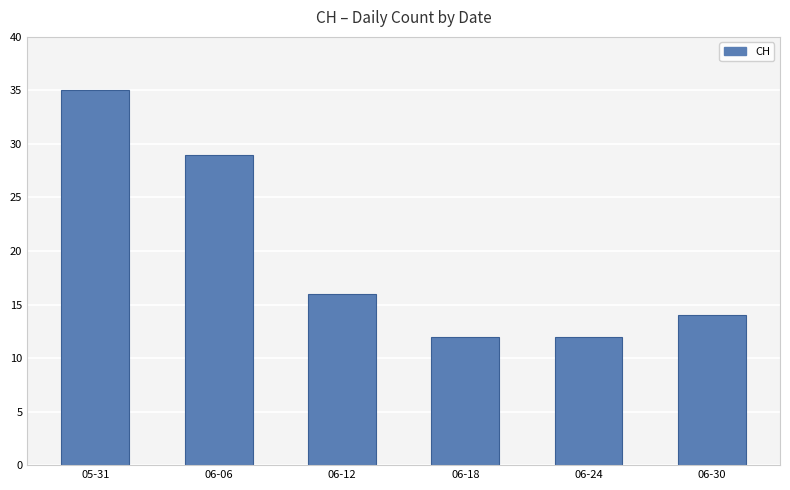

What position from the right is 06-12?

4